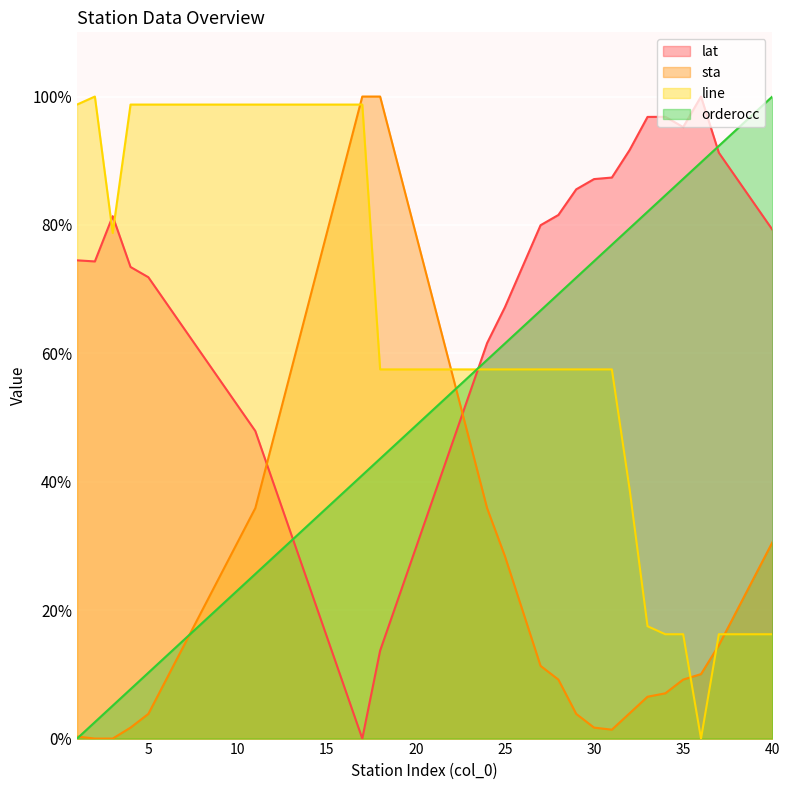

How many intersections are there between lat and line?

3